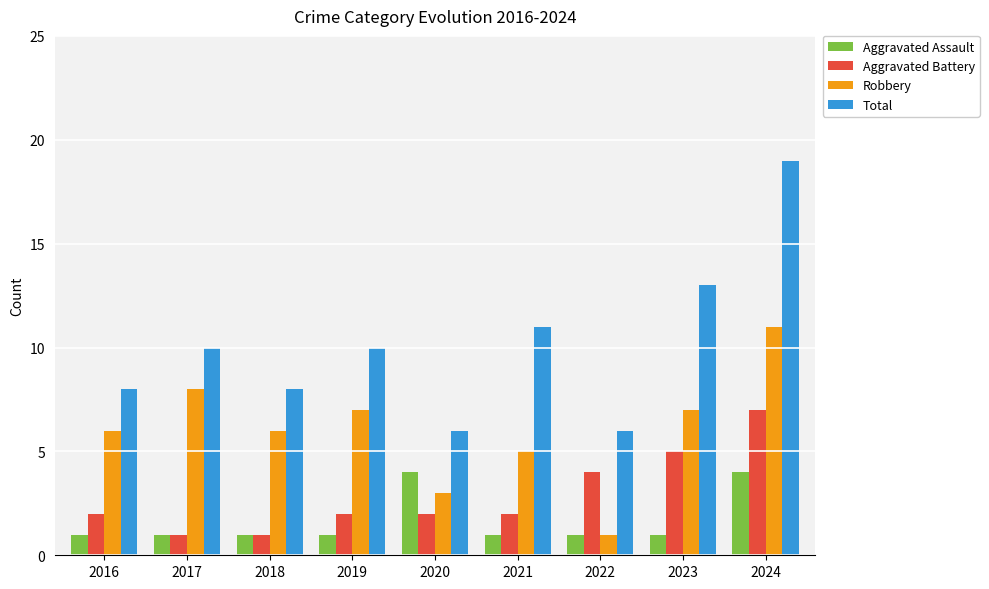

At 2021, list the series in order from smallest to largest.

Aggravated Assault, Aggravated Battery, Robbery, Total